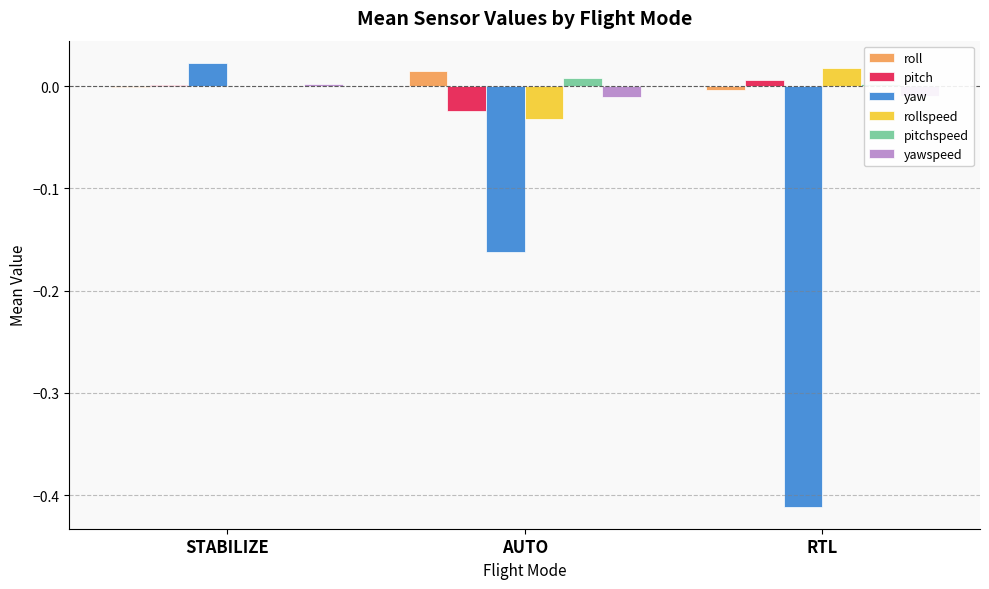

At which category is the sum across all series the highest?

STABILIZE